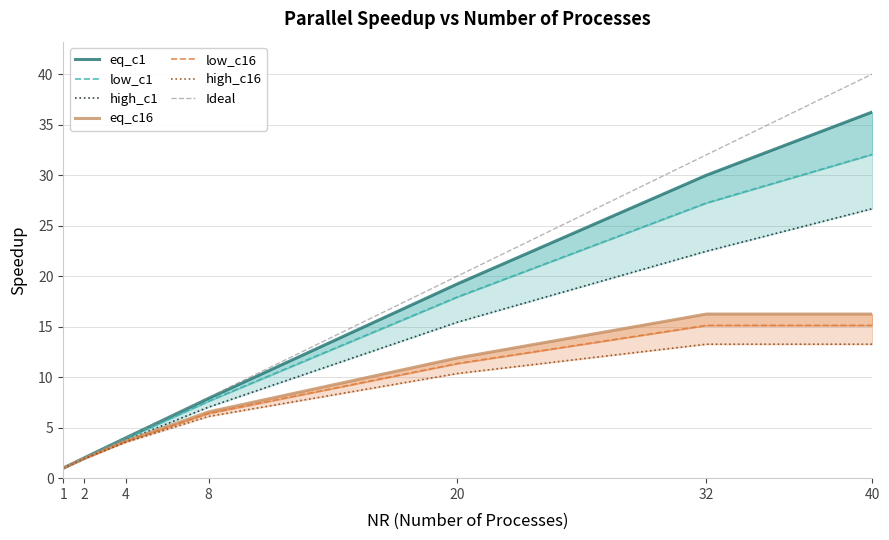

Is it true that low_c1 equals 0.4 at 1?

False